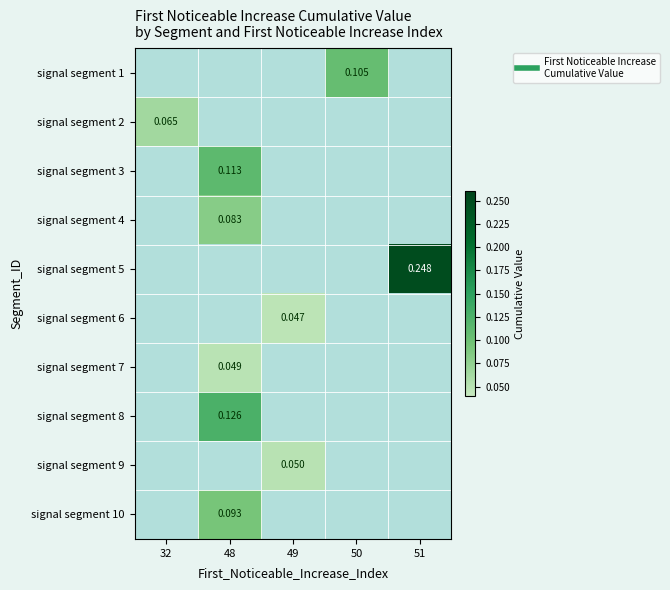

Count the number of categories in the chart.

5